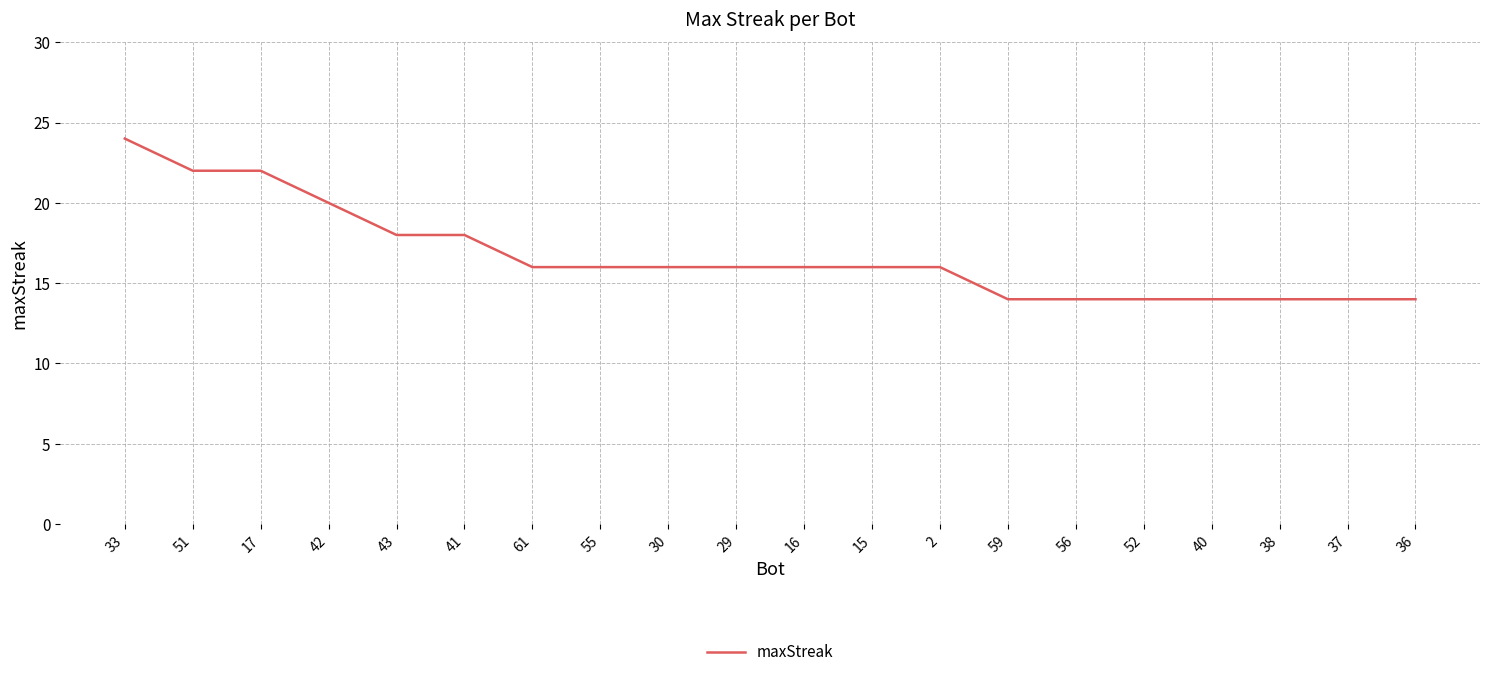

What is the ratio of the value at 59 to the value at 51?

0.6